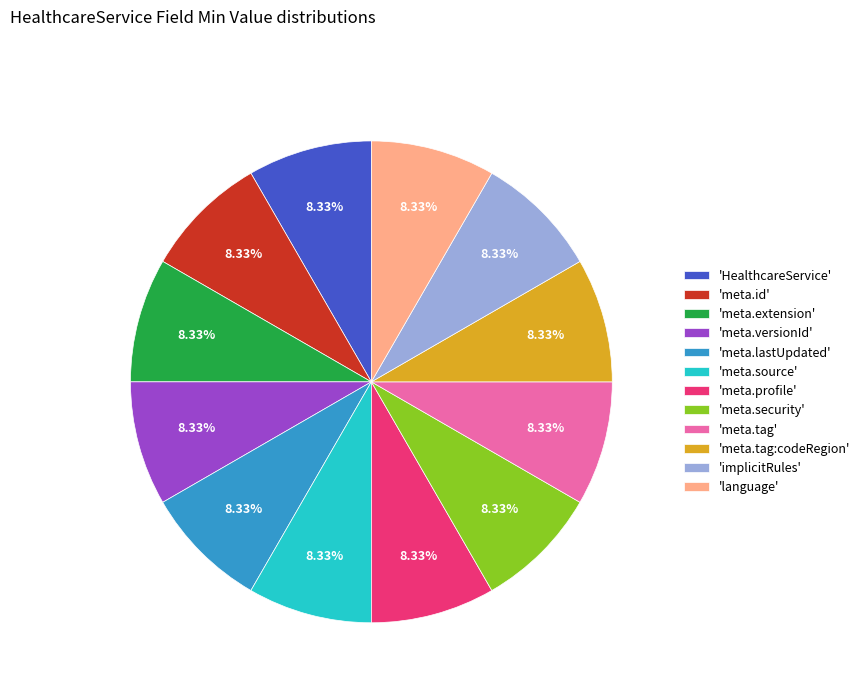

Does any single category account for the majority?

No